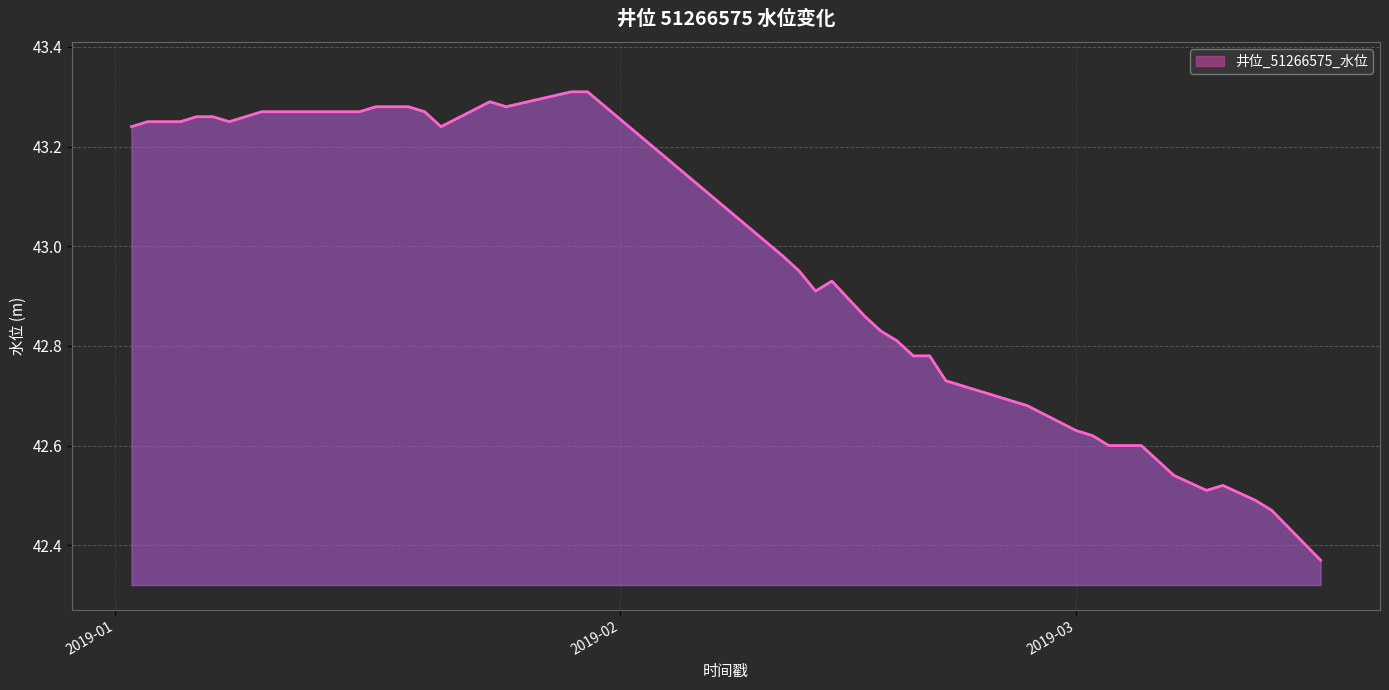

Rank the categories by value from lowest to highest.

2019-03-16, 2019-03-13, 2019-03-12, 2019-03-09, 2019-03-10, 2019-03-07, 2019-03-03, 2019-03-05, 2019-03-02, 2019-03-01, 2019-02-26, 2019-02-21, 2019-02-19, 2019-02-20, 2019-02-18, 2019-02-17, 2019-02-16, 2019-02-13, 2019-02-14, 2019-02-12, 2019-02-11, 2019-02-07, 2019-01-02, 2019-01-21, 2019-01-03, 2019-01-05, 2019-01-08, 2019-01-06, 2019-01-07, 2019-01-09, 2019-01-10, 2019-01-14, 2019-01-16, 2019-01-20, 2019-01-17, 2019-01-19, 2019-01-25, 2019-01-24, 2019-01-29, 2019-01-30